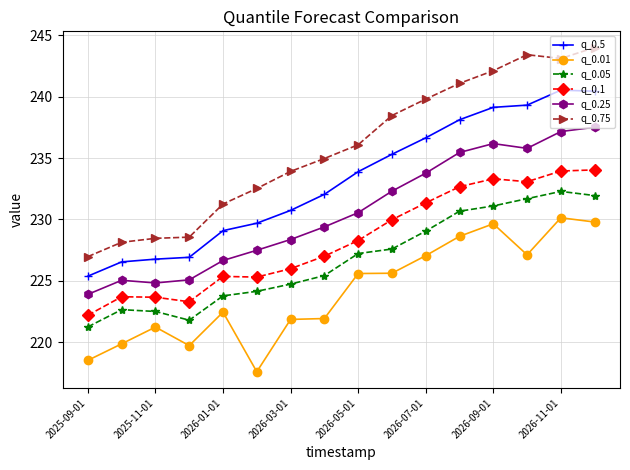

Rank the series by their maximum value, from highest to lowest.

q_0.75, q_0.5, q_0.25, q_0.1, q_0.05, q_0.01